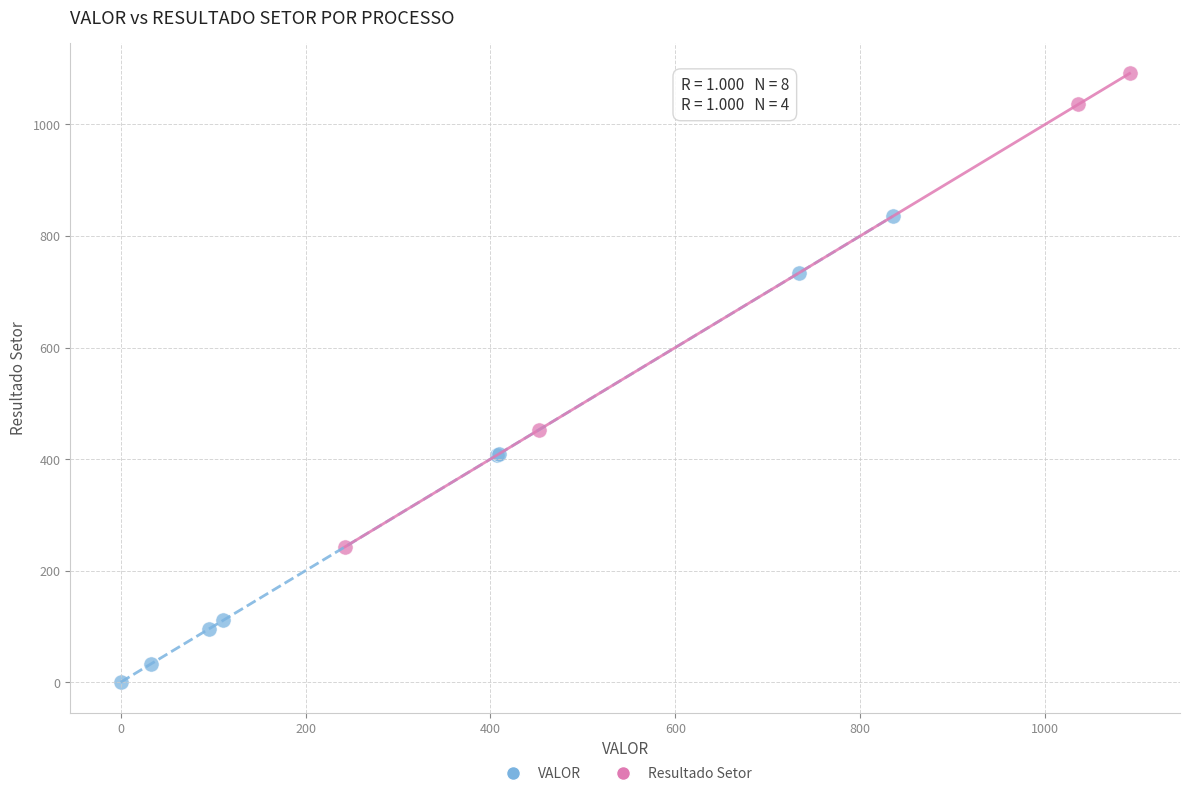

Which series contains the highest Y value?

Resultado Setor